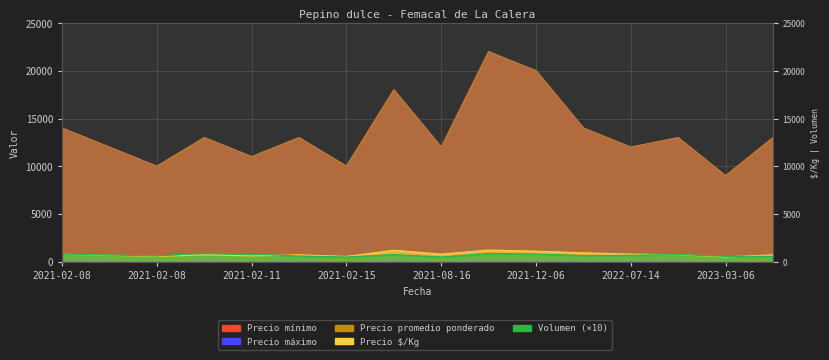

The Precio promedio ponderado series shows 20000 at 2021-12-06. True or false?

True